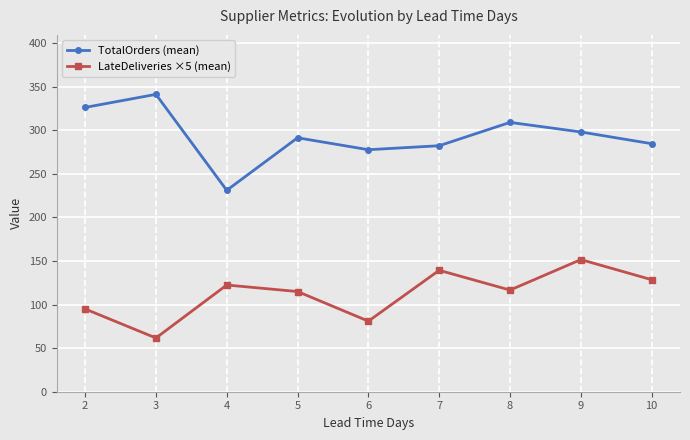

What is the difference between the TotalOrders (mean) values at 5 and 2?

34.8